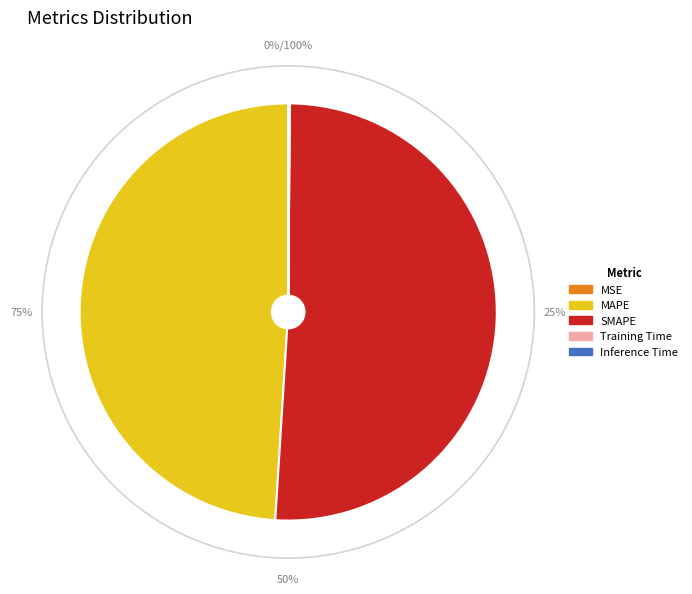

To the nearest percent, what is the difference between the MAPE and Inference Time slice percentages?

49%